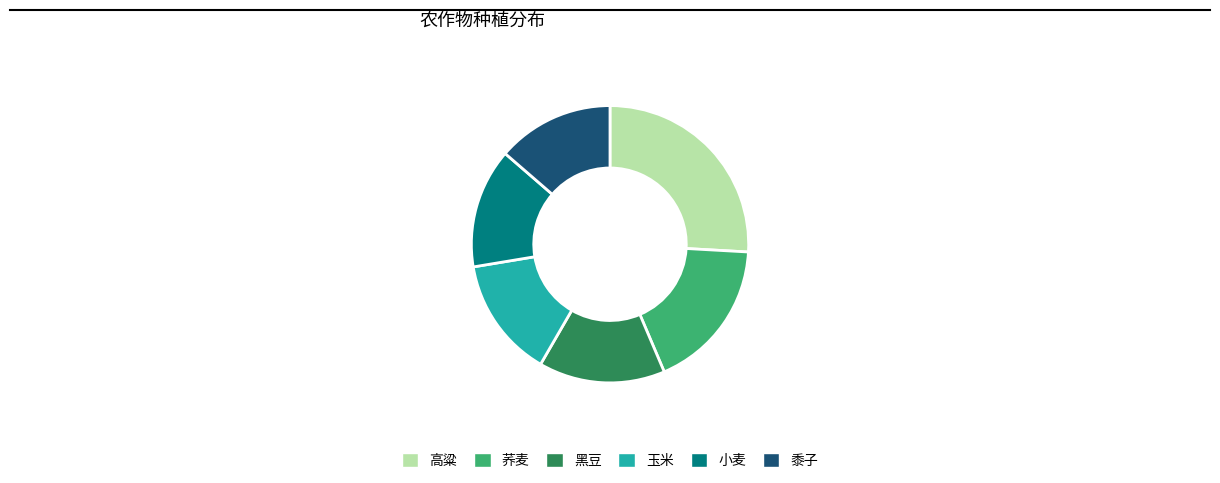

How many slices are in this pie chart?

6